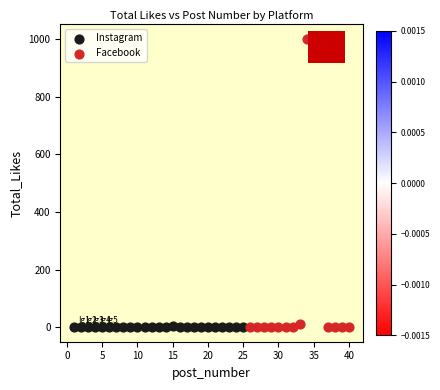

Which series contains the highest Y value?

Facebook